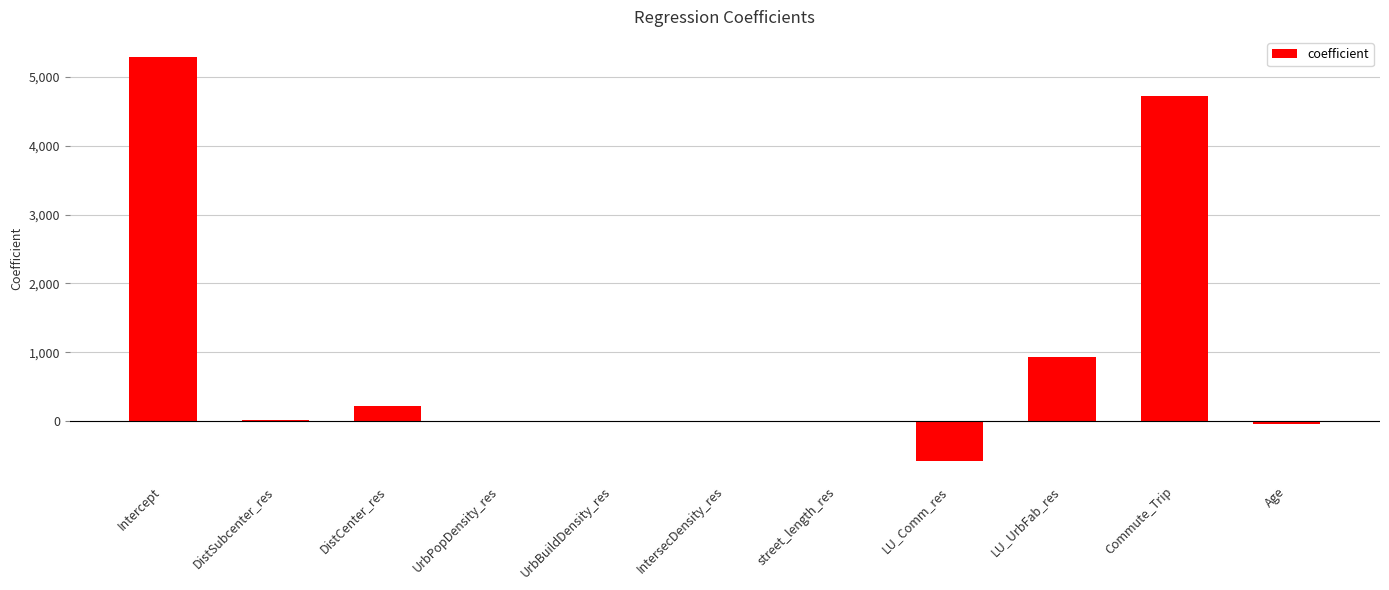

True or false: the data shows 926.2 at LU_UrbFab_res.

True